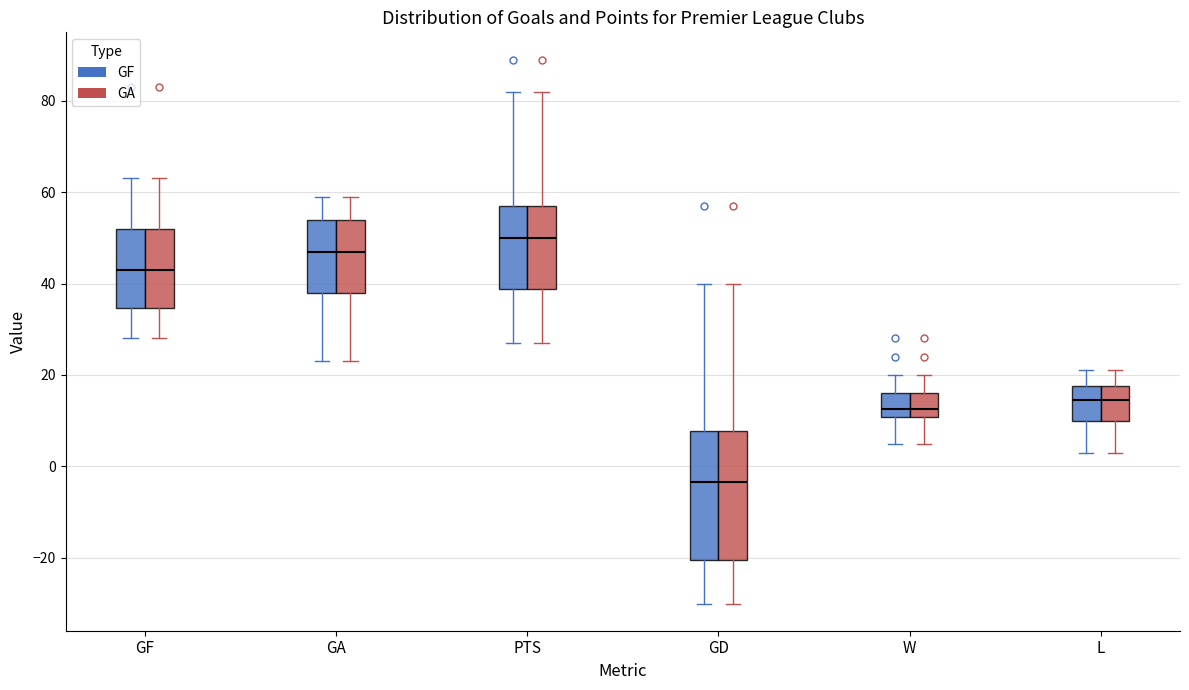

Where does the median line of the box for GA (GA) sit on the y-axis? The values are not printed on the chart, so give them approximately, as read against the axis.

48